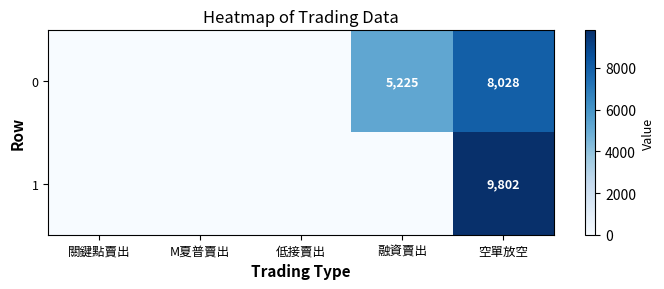

Rank the series at 空單放空 from lowest to highest value.

0, 1